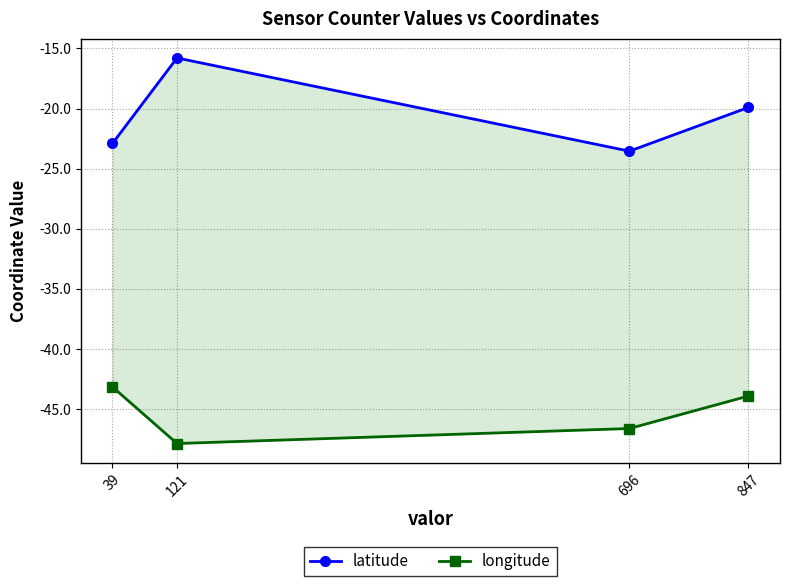

Rank the series at 39 from highest to lowest value.

latitude, longitude